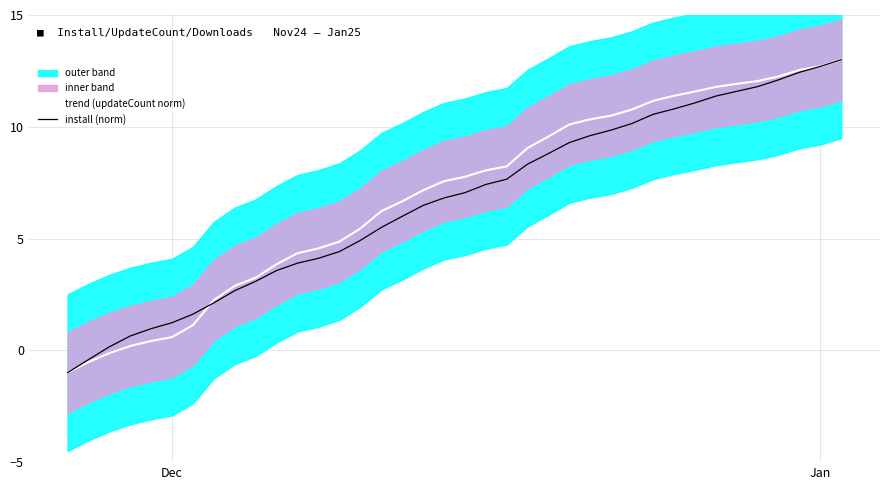

Does the chart display data point markers on the line(s)?

No